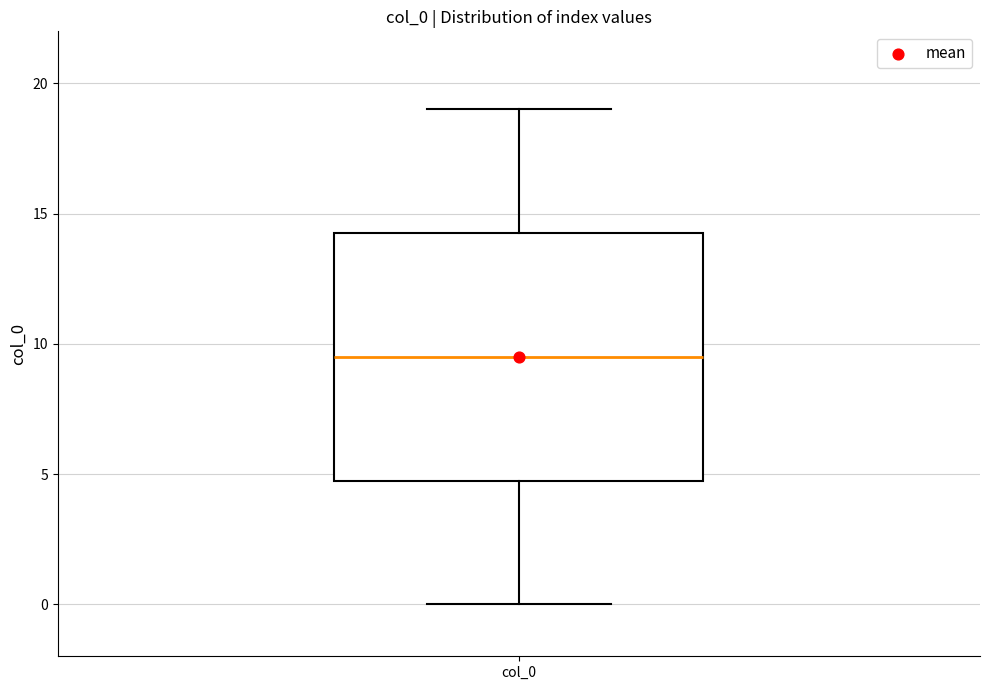

Where is the upper edge of the box for col_0 on the y-axis? The values are not printed on the chart, so give them approximately, as read against the axis.

14.5